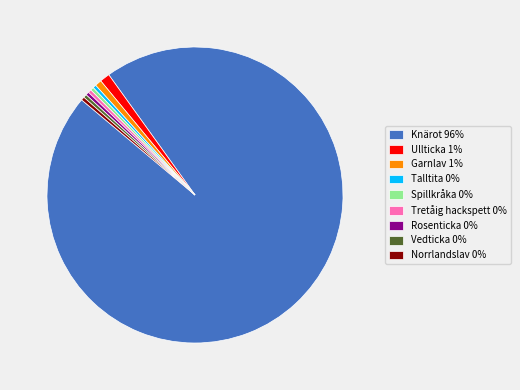

What is the ratio of the value at Norrlandslav to the value at Rosenticka?

1.0